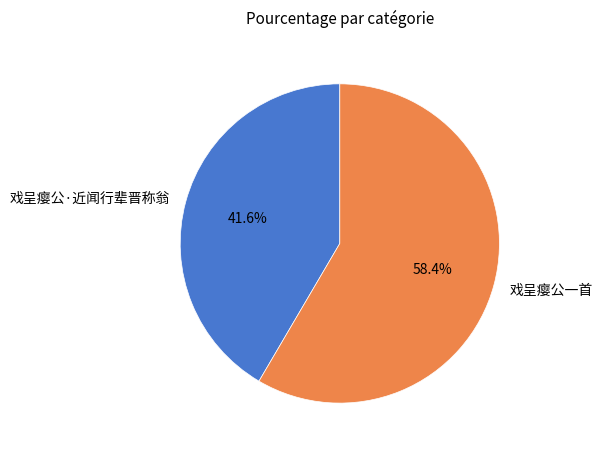

What percentage is NOT represented by 戏呈瘿公一首?

41.6%